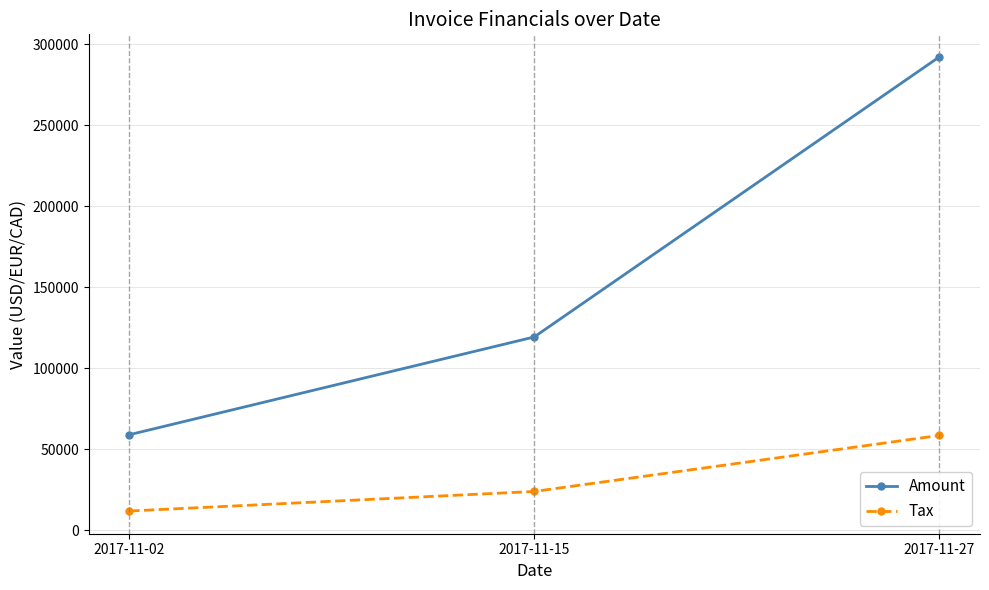

Which series has the largest total across all categories?

Amount